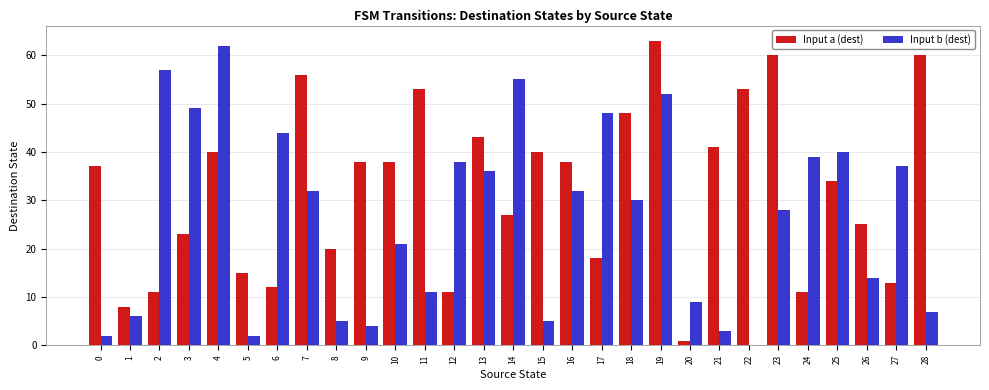

What is the sum of all Input a (dest) values?

937